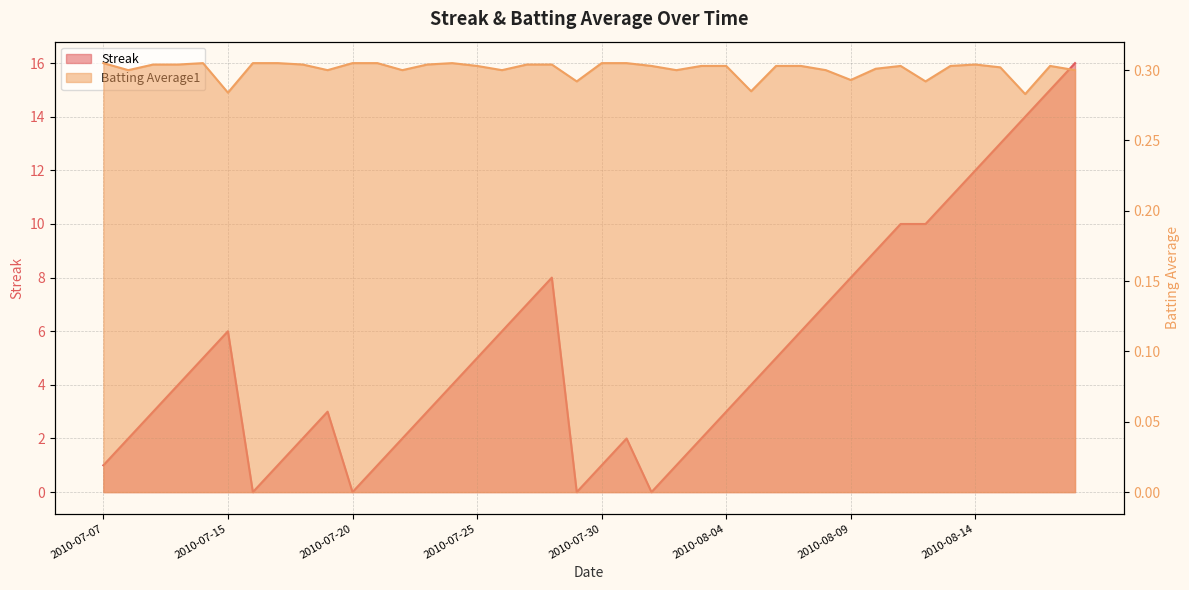

Which category has the lowest value across all series?

2010-07-16